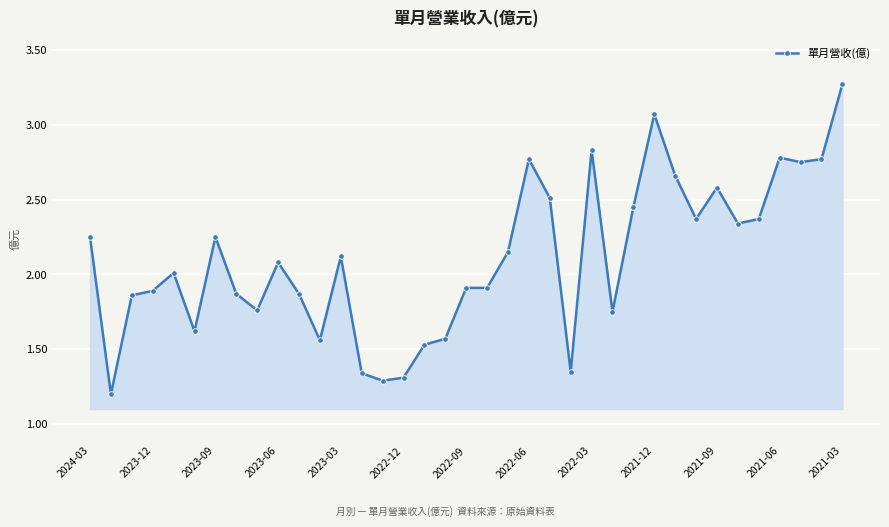

What is the minimum value shown in the chart?

1.2